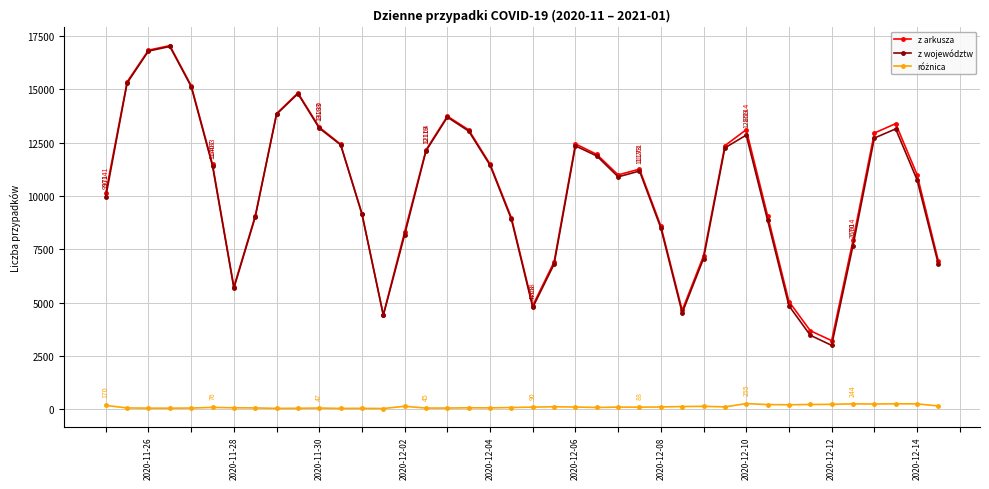

Count the number of categories in the chart.

40